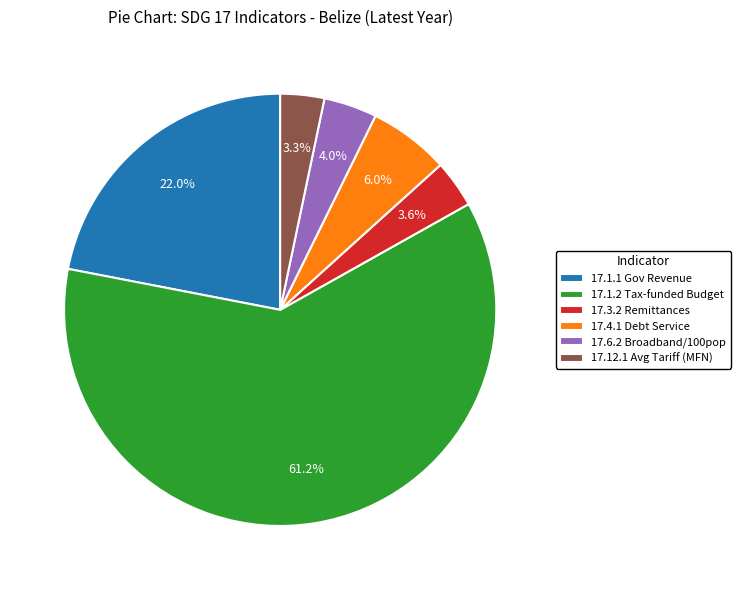

Which category has the biggest portion of the pie?

17.1.2 Tax-funded Budget